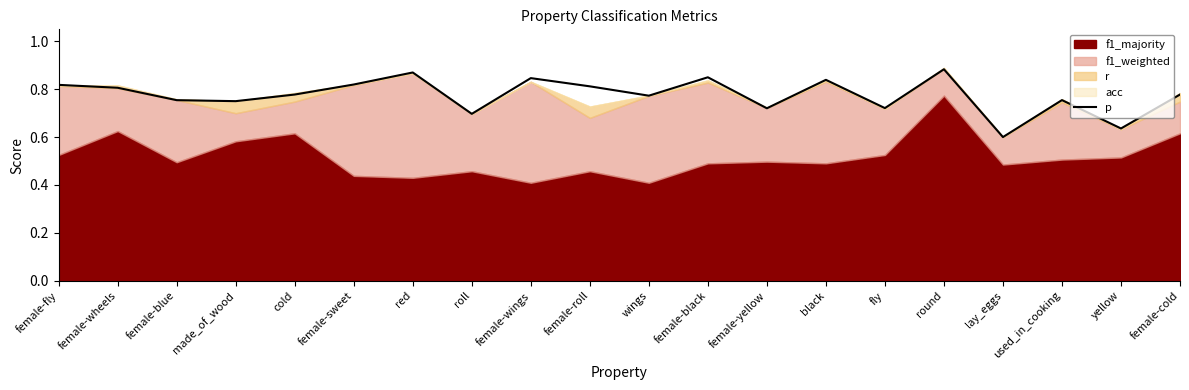

What is the maximum value shown in the chart?

0.9